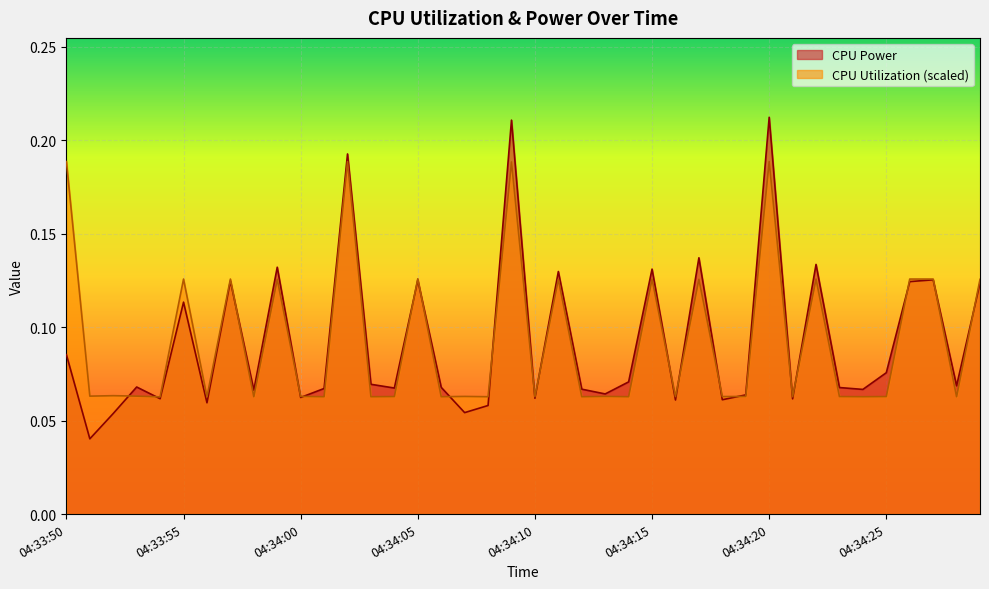

Count the CPU Power values in the range 0 to 1.

40